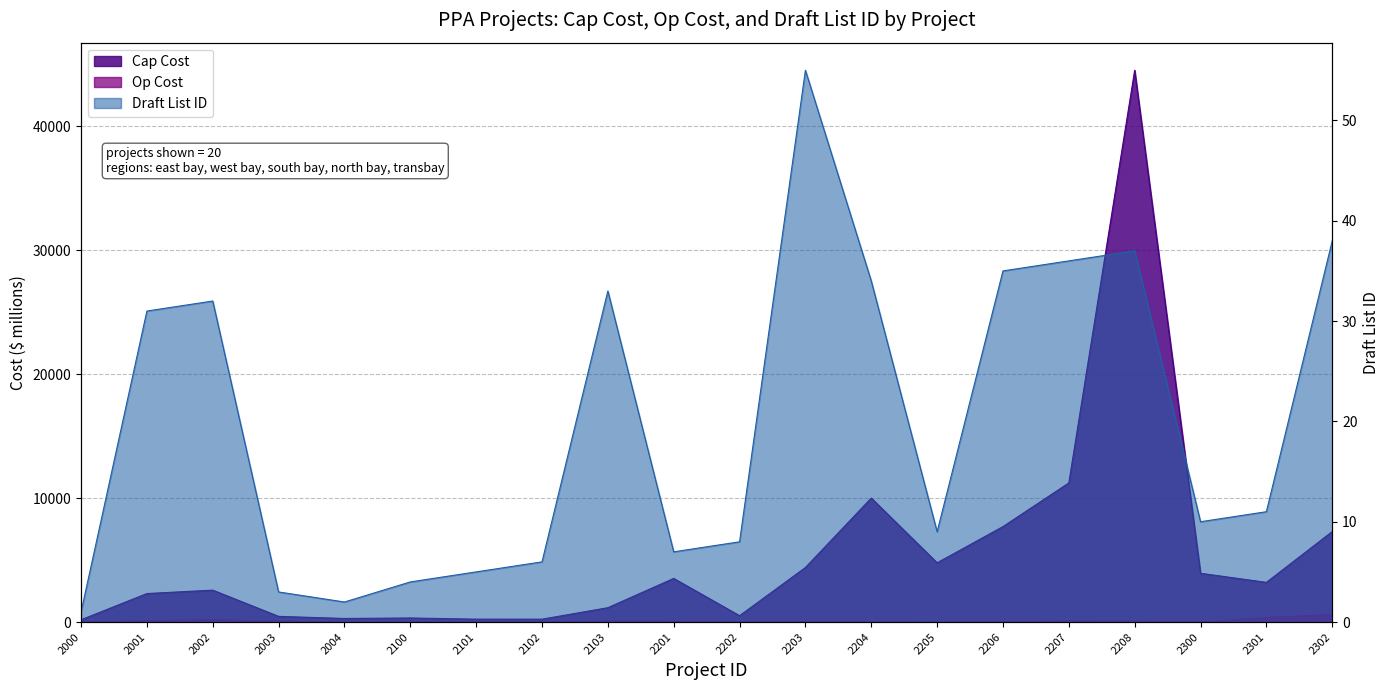

What is the approximate value of Op Cost at 2208?

86.1